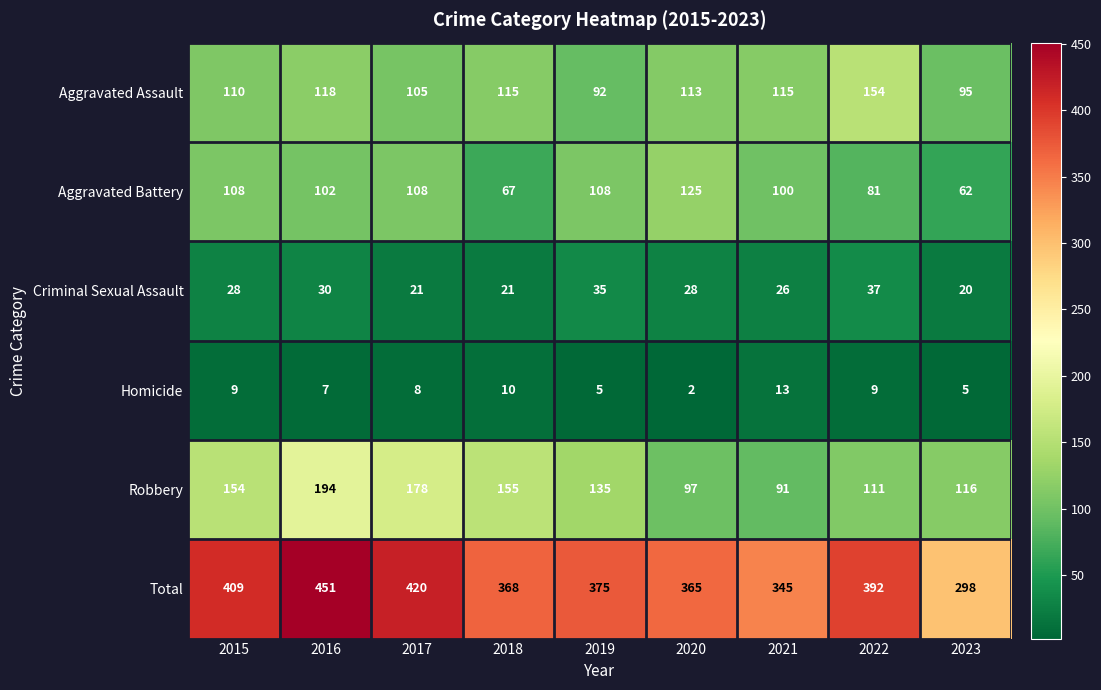

Which category has the lowest value in the Homicide series?

2020